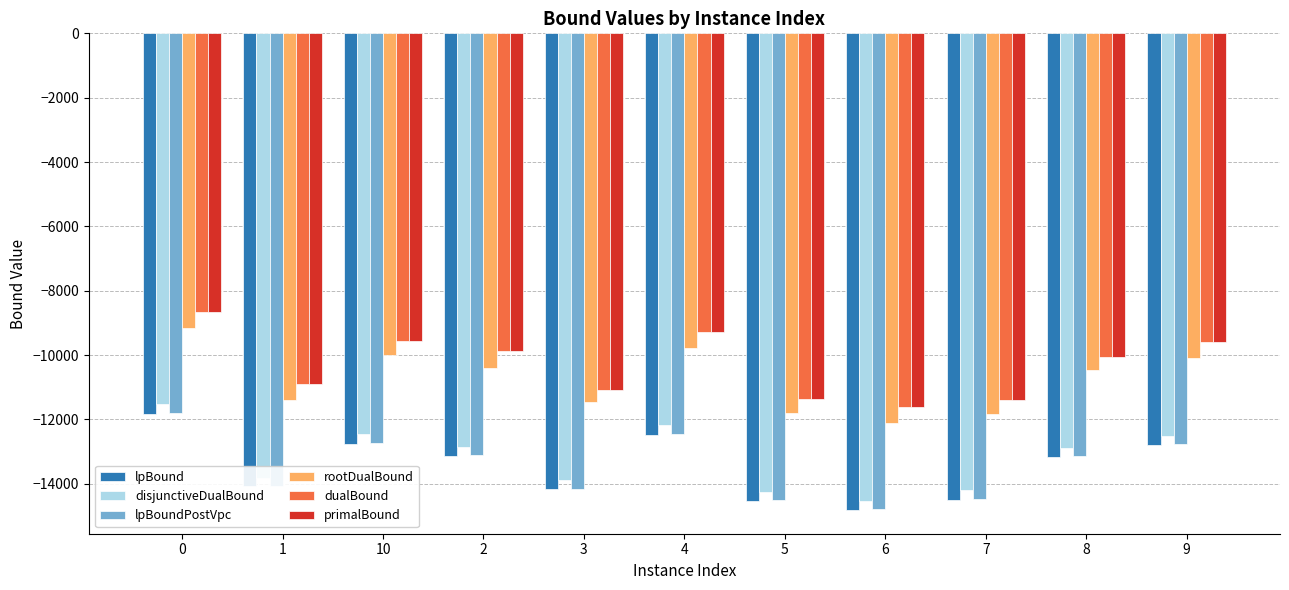

What position from the right is 10?

9